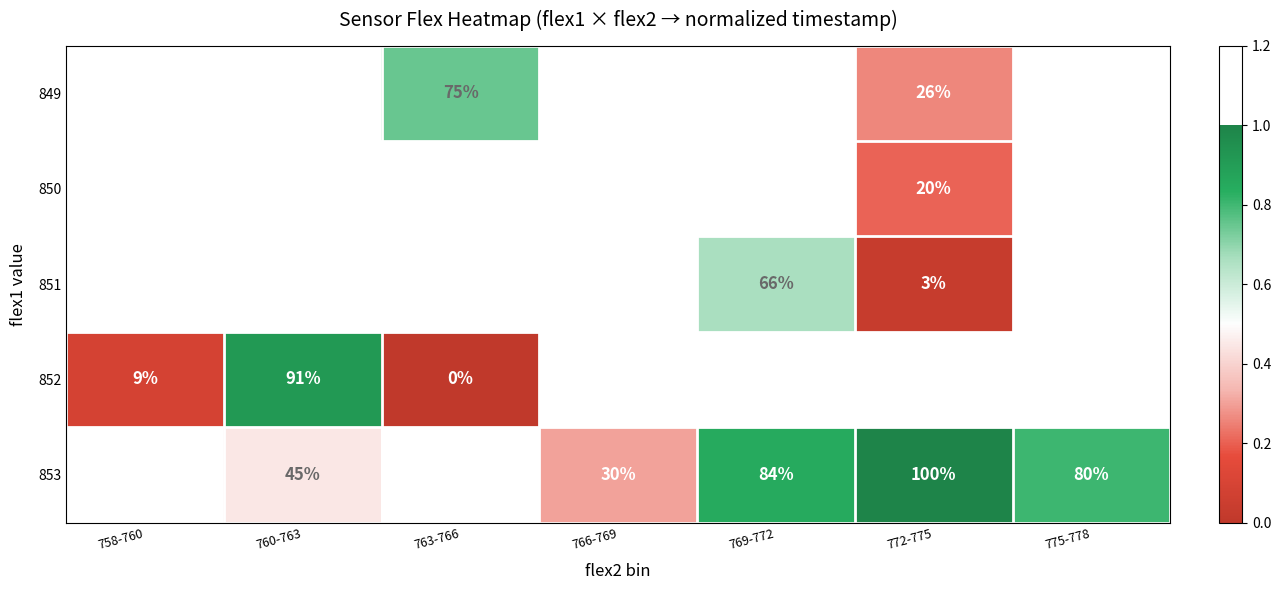

Is the value of 853 at 772-775 greater than the value of 851 at 769-772?

Yes